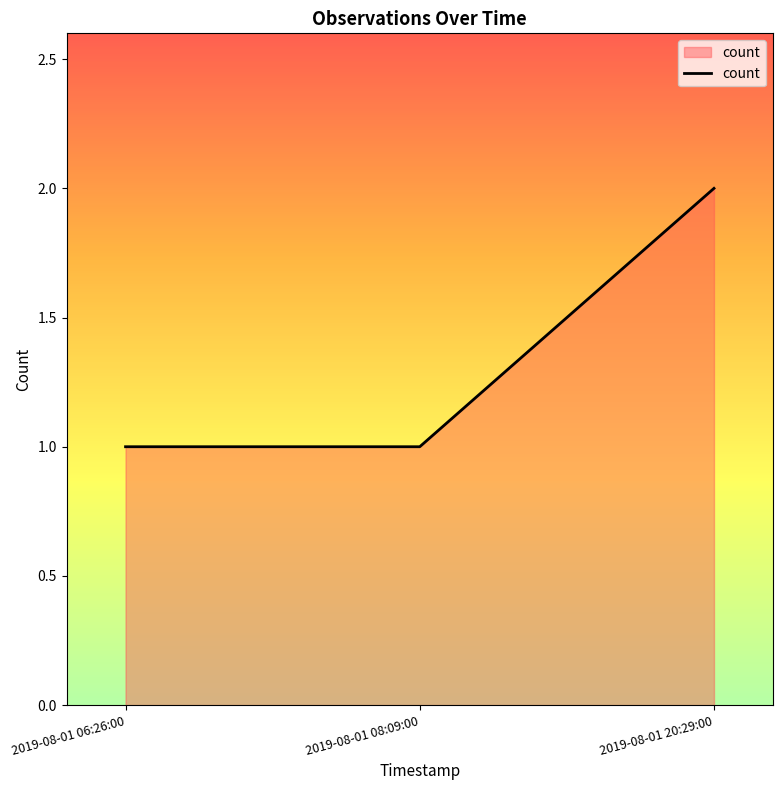

The value at 2019-08-01 20:29:00 is 2. True or false?

True